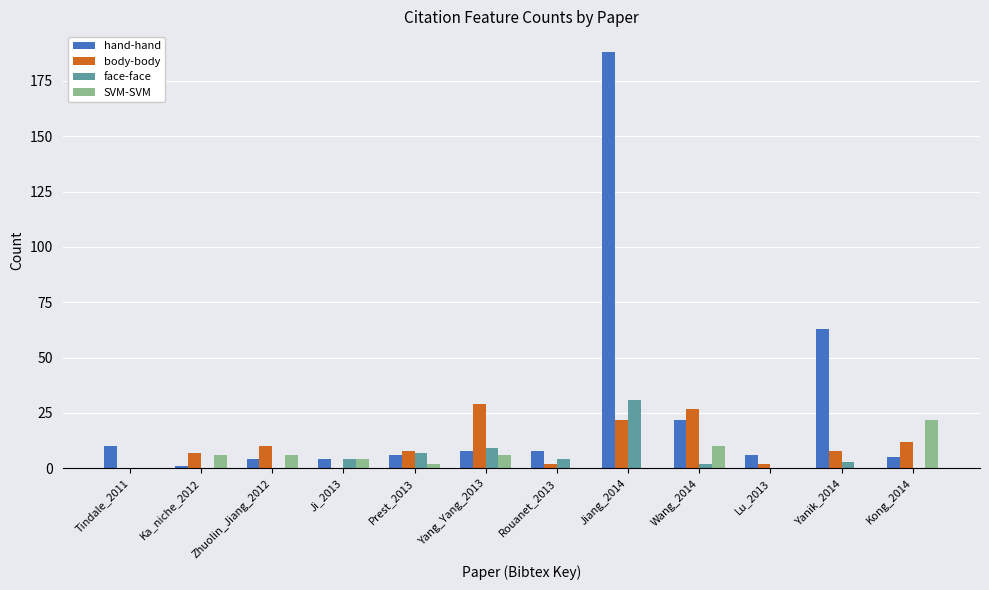

What is the sum of all hand-hand values?

325